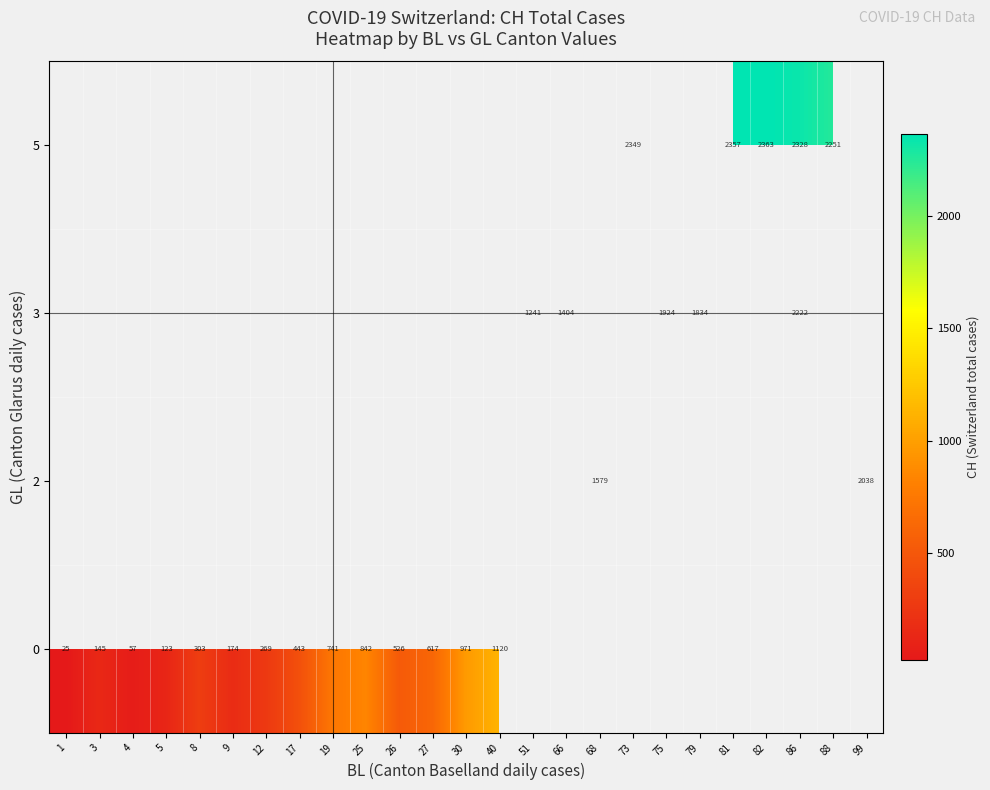

Is the value of 5 at 27 greater than the value of 2 at 88?

No